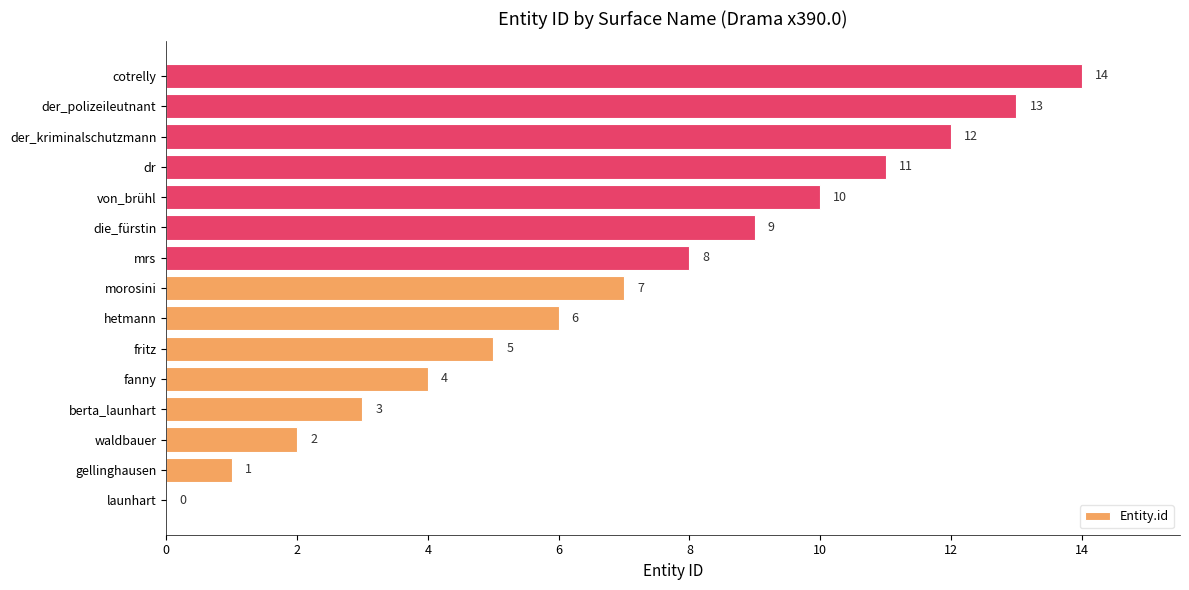

At which category does the chart reach its peak across all series?

cotrelly